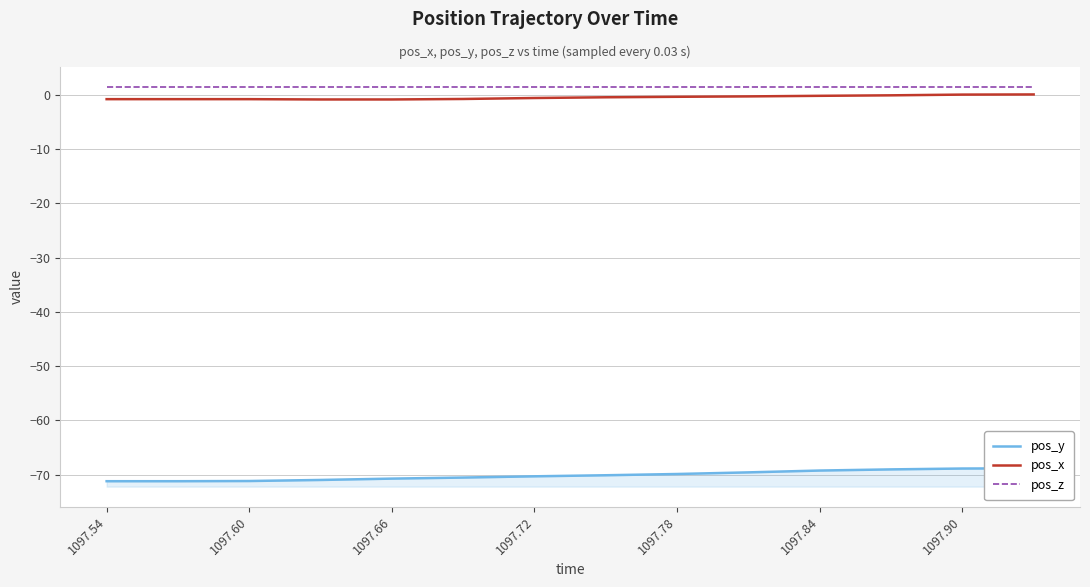

True or false: pos_z has more than 1 points higher than both neighbors.

False